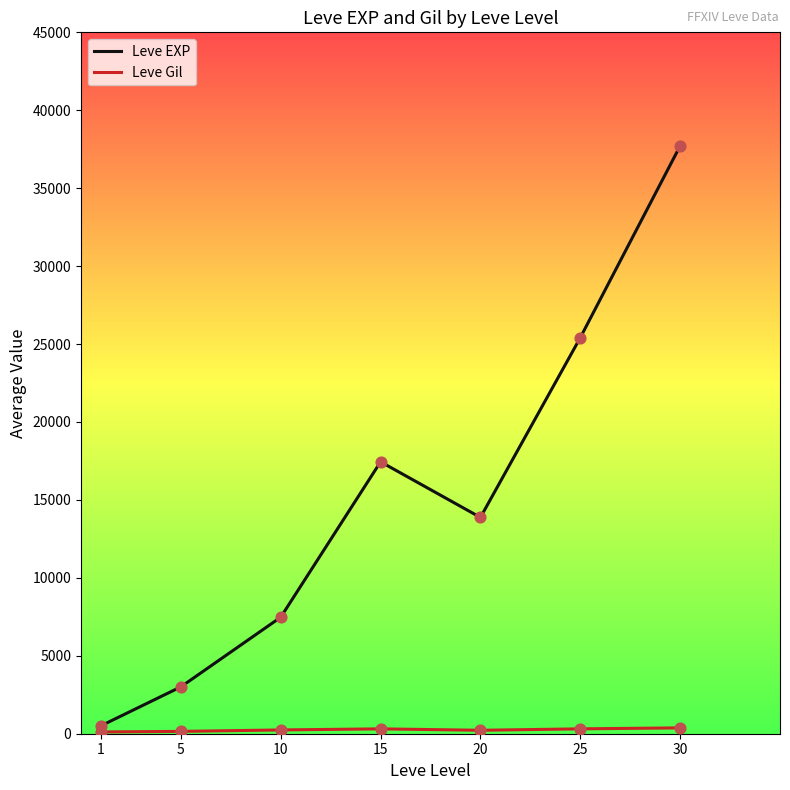

What is the total value across all series at 1?

623.2